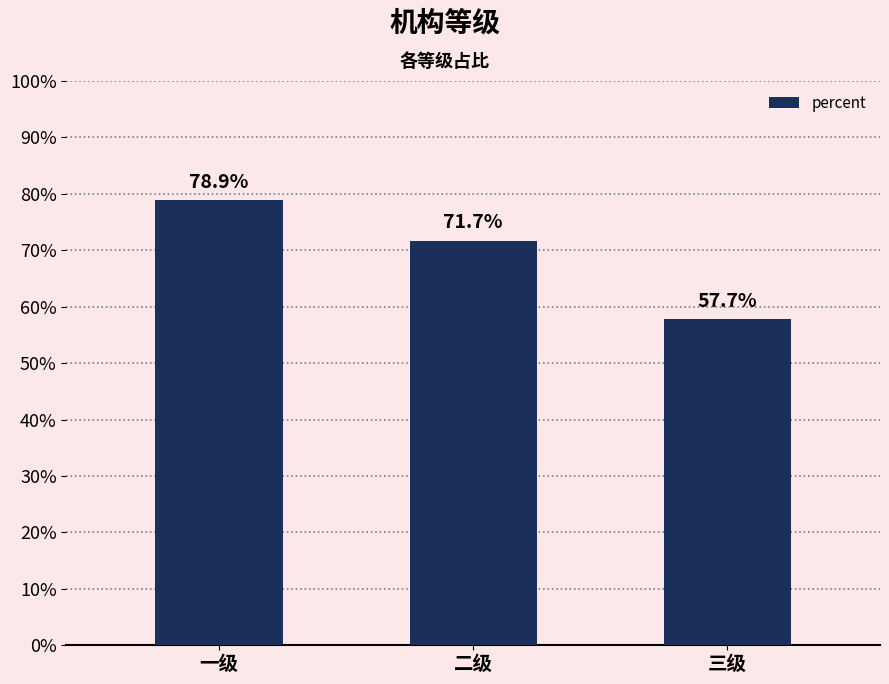

Reading left to right, list all the values displayed in this chart.

0.8	0.7	0.6